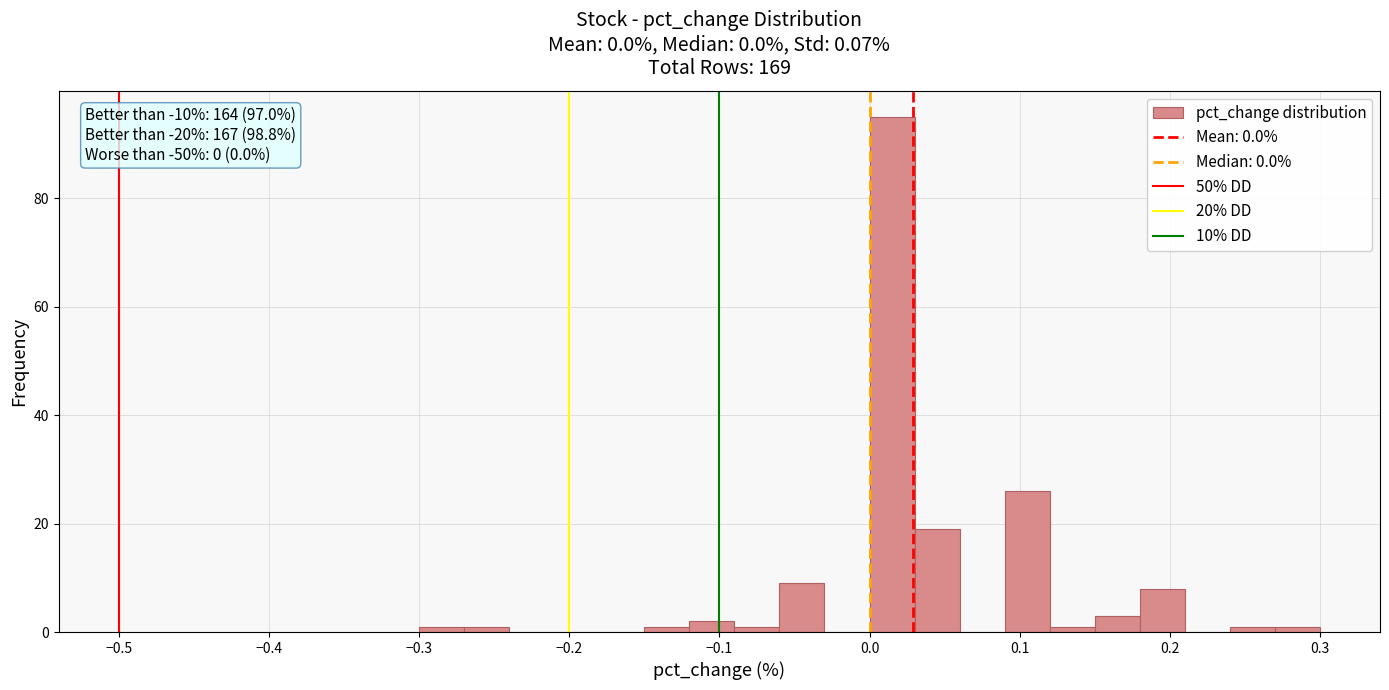

Around what value on the x-axis is the tallest bar? Give the approximate position of its centre, as read against the axis.

0.02